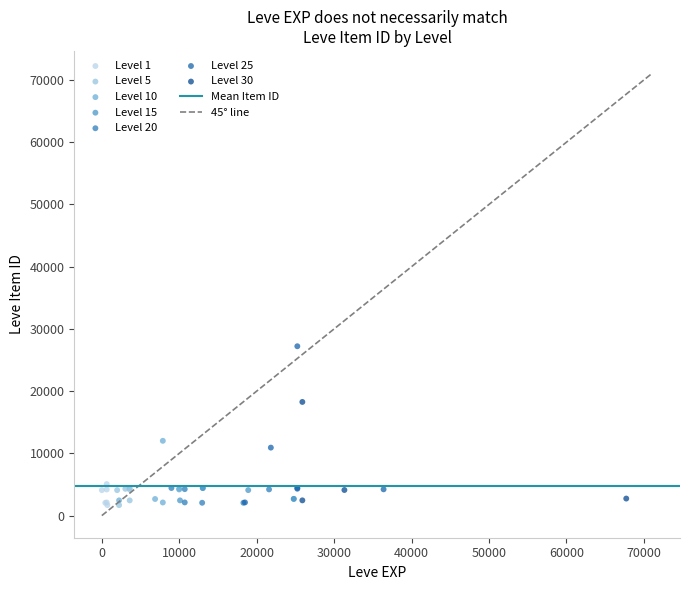

Which series has the widest spread of Y values?

Level 25